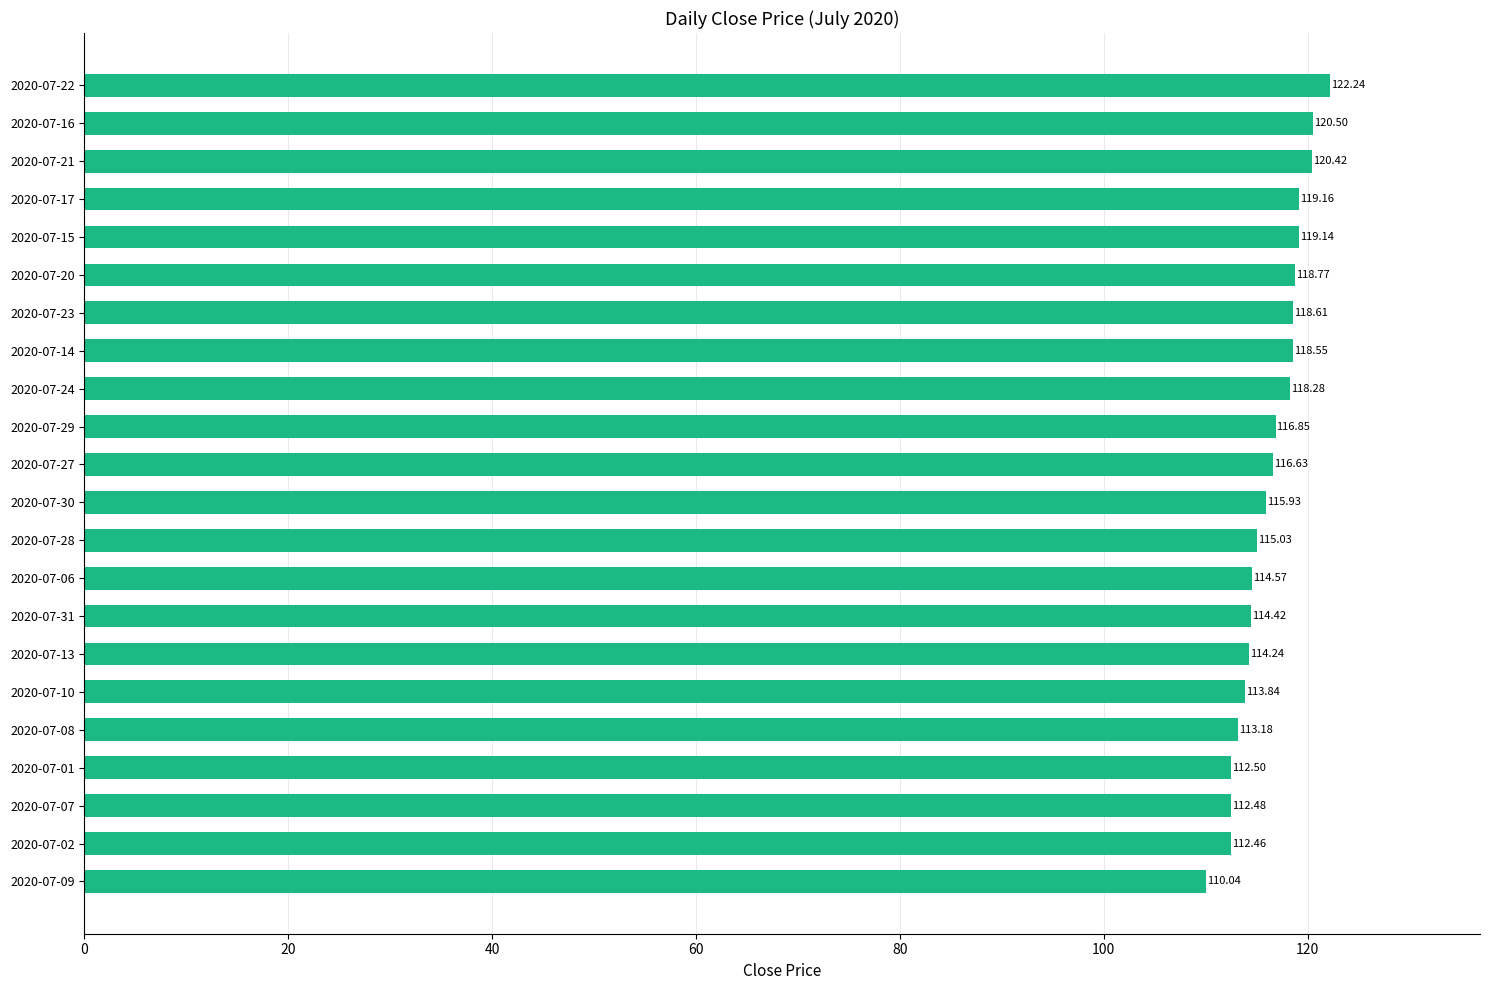

Approximately how many times larger is the value at 2020-07-06 compared to 2020-07-13?

1.0